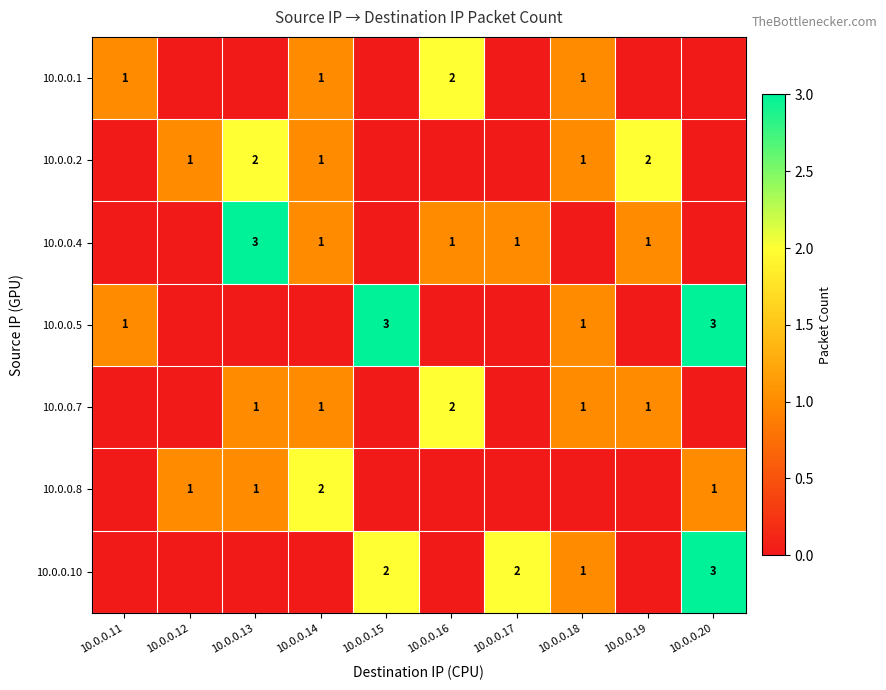

The value of 10.0.0.5 at 10.0.0.15 is 1. True or false?

False